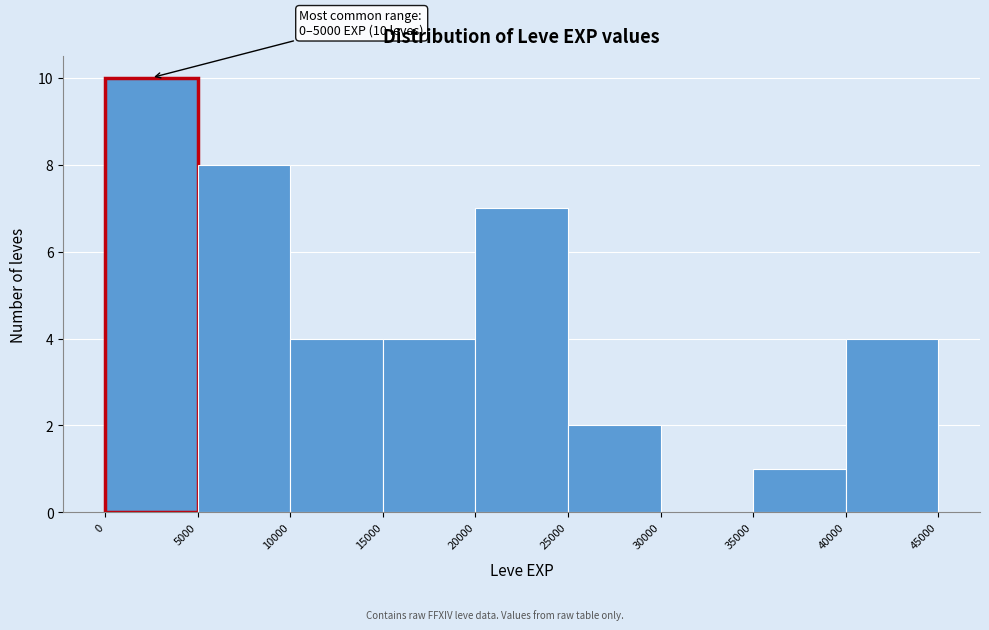

Over which range of the x-axis is the bar tallest?

0 to 5000